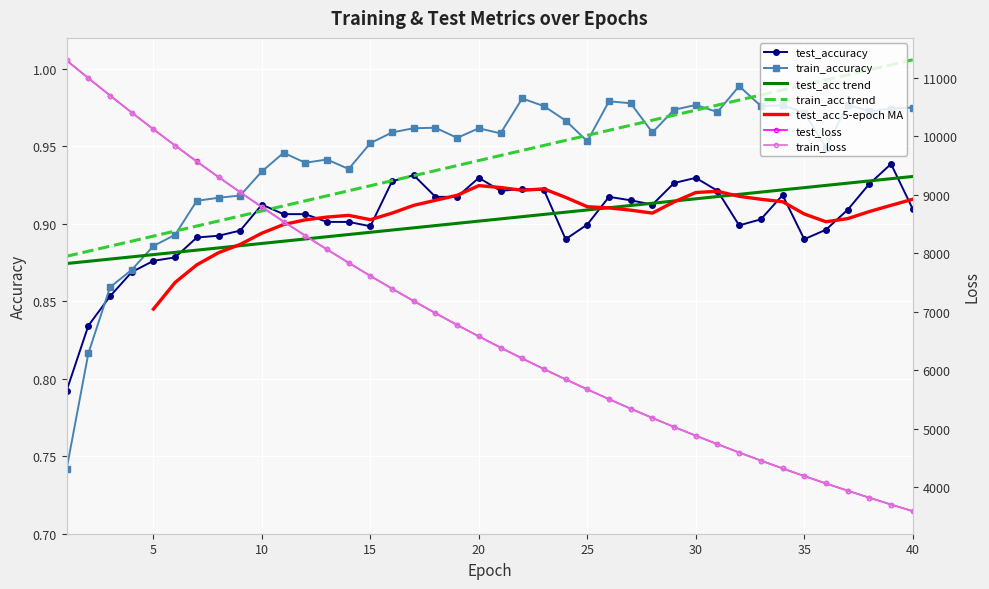

Which series has the widest spread of values?

train_loss